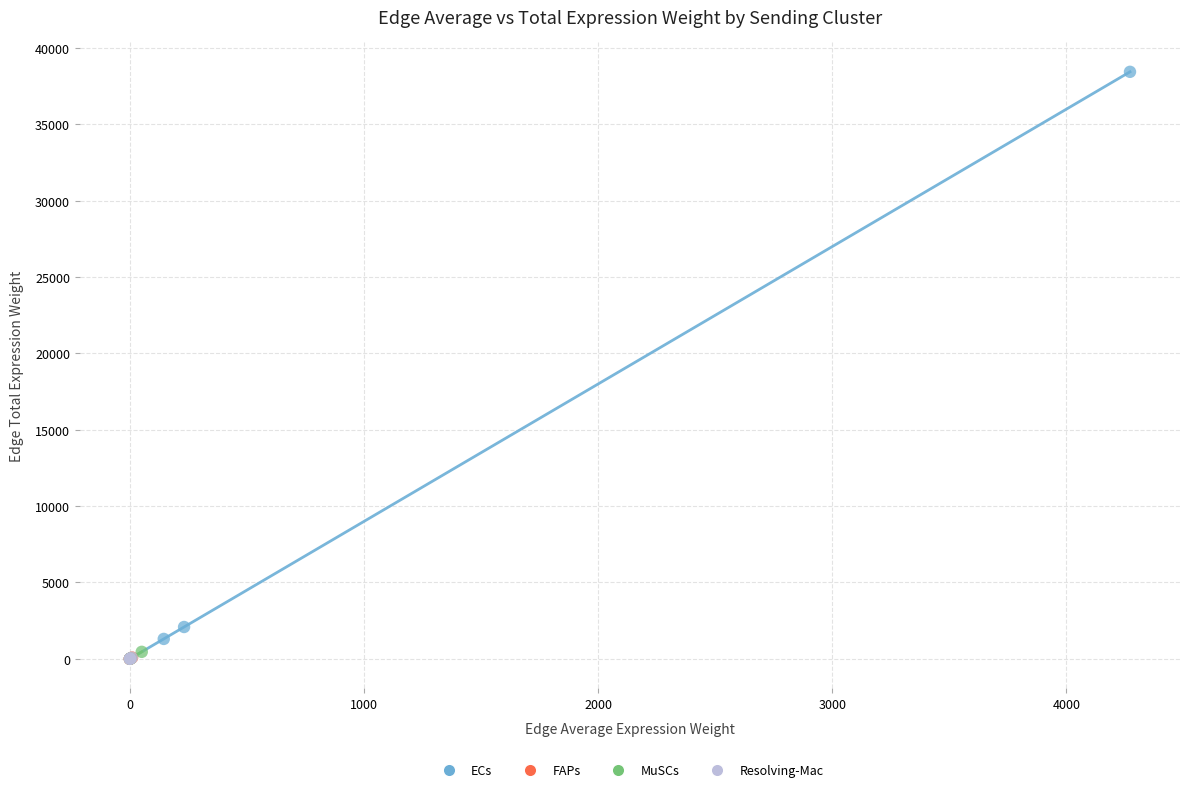

Which series contains the highest Y value?

ECs